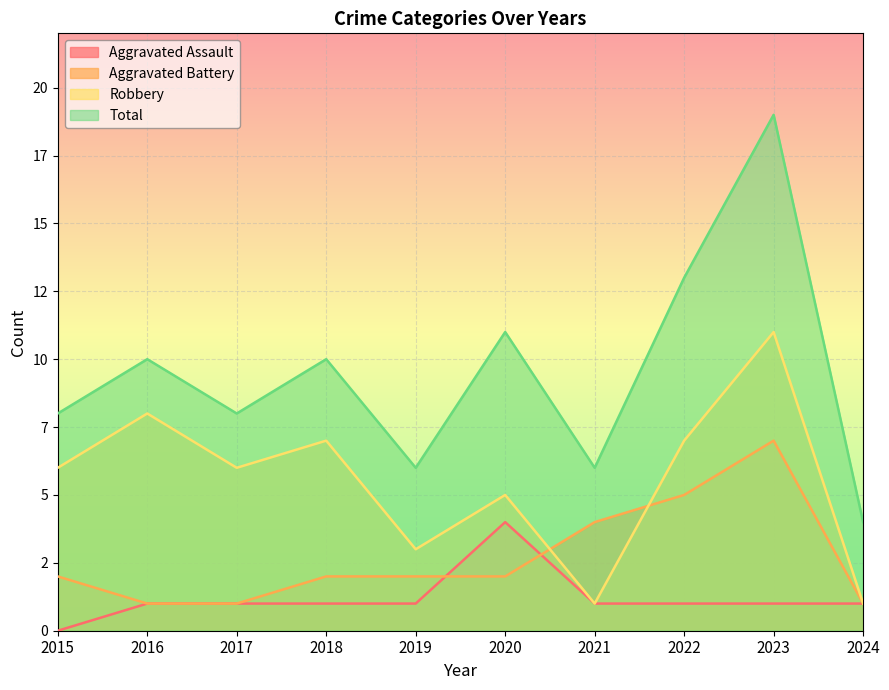

How many values in the Robbery series exceed 6?

4